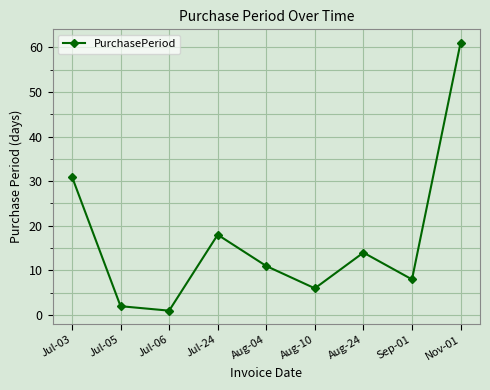

The value at Sep-01 is 8. True or false?

True